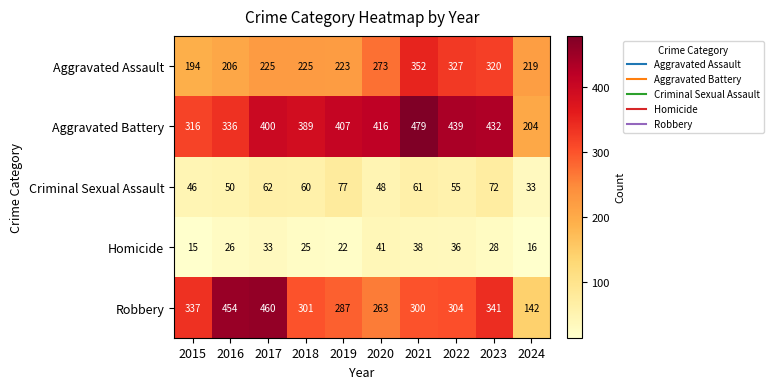

At which category is the sum across all series the highest?

2021